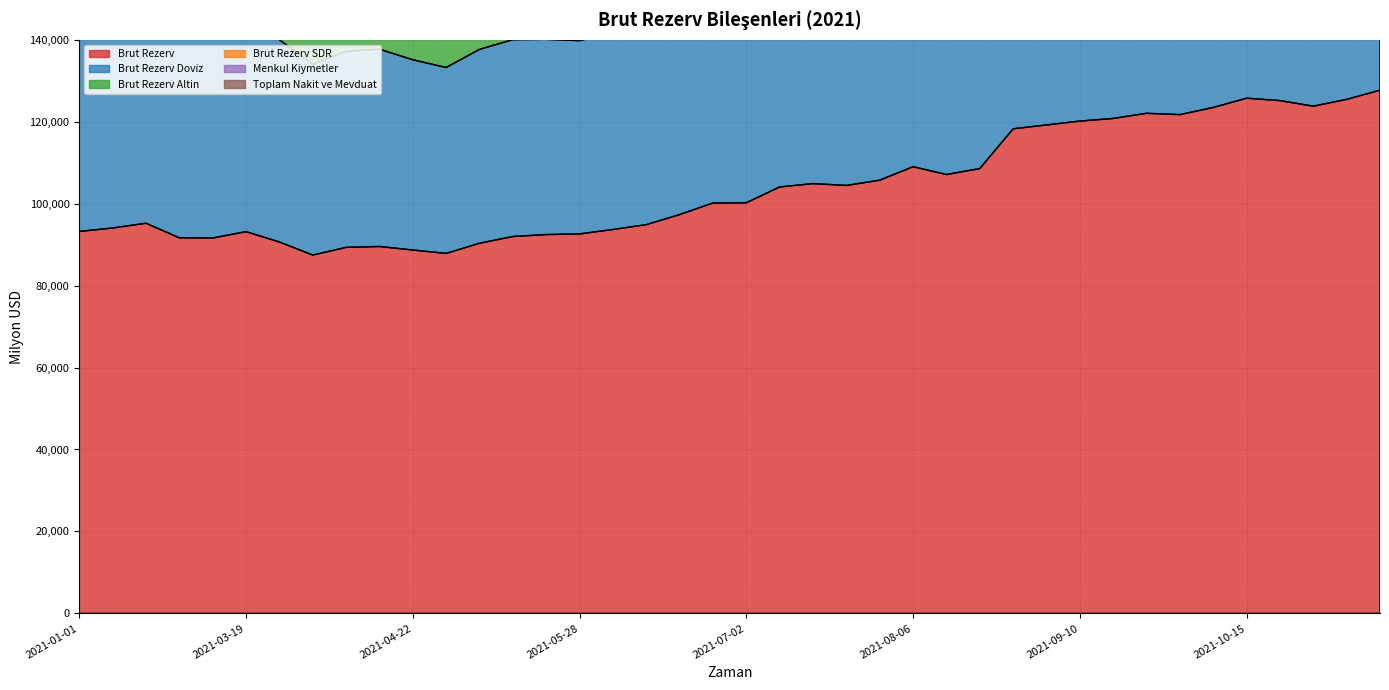

Reading left to right, list all the values displayed in this chart.

Brut Rezerv: 2021-01-01=93206.0	2021-02-19=94048.0	2021-02-26=95213.0	2021-03-05=91663.0	2021-03-12=91611.0	2021-03-19=93161.0	2021-03-26=90638.0	2021-04-02=87446.0	2021-04-09=89320.0	2021-04-16=89540.0	2021-04-22=88676.0	2021-04-30=87850.0	2021-05-07=90326.0	2021-05-12=91974.0	2021-05-21=92447.0	2021-05-28=92604.0	2021-06-04=93686.0	2021-06-11=94866.0	2021-06-18=97322.0	2021-06-25=100158.0	2021-07-02=100213.0	2021-07-09=104068.0	2021-07-16=104886.0	2021-07-19=104439.0	2021-07-30=105720.0	2021-08-06=109009.0	2021-08-13=107098.0	2021-08-20=108555.0	2021-08-27=118264.0	2021-09-03=119197.0	2021-09-10=120141.0	2021-09-17=120786.0	2021-09-24=122043.0	2021-10-01=121721.0	2021-10-08=123462.0	2021-10-15=125727.0	2021-10-22=125141.0	2021-10-28=123783.0	2021-11-05=125443.0	2021-11-12=127690.0
Brut Rezerv Doviz: 2021-01-01=48431.1	2021-02-19=52321.7	2021-02-26=52943.2	2021-03-05=51706.8	2021-03-12=51129.5	2021-03-19=52364.3	2021-03-26=49368.6	2021-04-02=46565.6	2021-04-09=47850.1	2021-04-16=48152.5	2021-04-22=46432.4	2021-04-30=45372.4	2021-05-07=47320.8	2021-05-12=48045.0	2021-05-21=47651.1	2021-05-28=47172.4	2021-06-04=48090.5	2021-06-11=50166.6	2021-06-18=54490.2	2021-06-25=57708.1	2021-07-02=58091.2	2021-07-09=61055.7	2021-07-16=61353.6	2021-07-19=61134.8	2021-07-30=62597.6	2021-08-06=66205.7	2021-08-13=65832.8	2021-08-20=66649.1	2021-08-27=70083.6	2021-09-03=70150.0	2021-09-10=71767.6	2021-09-17=73531.8	2021-09-24=74976.3	2021-10-01=75390.0	2021-10-08=77534.9	2021-10-15=78129.2	2021-10-22=77606.3	2021-10-28=76275.2	2021-11-05=77975.7	2021-11-12=78912.4
Brut Rezerv Altin: 2021-01-01=43241.0	2021-02-19=40184.0	2021-02-26=40719.0	2021-03-05=38416.0	2021-03-12=38947.0	2021-03-19=39263.0	2021-03-26=39745.0	2021-04-02=39361.0	2021-04-09=39943.0	2021-04-16=39855.0	2021-04-22=40730.0	2021-04-30=40936.0	2021-05-07=41468.0	2021-05-12=42383.0	2021-05-21=43249.0	2021-05-28=43883.0	2021-06-04=44048.0	2021-06-11=43153.0	2021-06-18=41298.0	2021-06-25=40918.0	2021-07-02=40595.0	2021-07-09=41486.0	2021-07-16=42007.0	2021-07-19=41778.0	2021-07-30=41592.0	2021-08-06=41274.0	2021-08-13=39742.0	2021-08-20=40386.0	2021-08-27=40308.0	2021-09-03=41151.0	2021-09-10=40480.0	2021-09-17=39367.0	2021-09-24=39204.0	2021-10-01=38517.0	2021-10-08=38107.0	2021-10-15=39772.0	2021-10-22=39695.0	2021-10-28=39678.0	2021-11-05=39653.0	2021-11-12=40995.0
Brut Rezerv SDR: 2021-01-01=1533.9	2021-02-19=1542.3	2021-02-26=1550.8	2021-03-05=1540.2	2021-03-12=1534.5	2021-03-19=1533.7	2021-03-26=1524.4	2021-04-02=1519.5	2021-04-09=1526.9	2021-04-16=1532.5	2021-04-22=1513.6	2021-04-30=1541.6	2021-05-07=1537.2	2021-05-12=1546.0	2021-05-21=1546.9	2021-05-28=1548.6	2021-06-04=1547.5	2021-06-11=1546.4	2021-06-18=1533.8	2021-06-25=1531.9	2021-07-02=1526.8	2021-07-09=1526.3	2021-07-16=1525.4	2021-07-19=1526.2	2021-07-30=1530.4	2021-08-06=1529.3	2021-08-13=1523.2	2021-08-20=1519.9	2021-08-27=7872.4	2021-09-03=7896.0	2021-09-10=7893.4	2021-09-17=7887.2	2021-09-24=7862.7	2021-10-01=7814.0	2021-10-08=7820.1	2021-10-15=7825.8	2021-10-22=7839.7	2021-10-28=7829.8	2021-11-05=7814.3	2021-11-12=7782.6
Menkul Kiymetler: 2021-01-01=8790.7	2021-02-19=8876.6	2021-02-26=8945.8	2021-03-05=8869.4	2021-03-12=8672.5	2021-03-19=8696.2	2021-03-26=8633.9	2021-04-02=8640.5	2021-04-09=8664.6	2021-04-16=8194.9	2021-04-22=8533.6	2021-04-30=8708.3	2021-05-07=8720.2	2021-05-12=8777.6	2021-05-21=8776.4	2021-05-28=8797.7	2021-06-04=8805.0	2021-06-11=8796.6	2021-06-18=8720.2	2021-06-25=8701.5	2021-07-02=8376.1	2021-07-09=8359.3	2021-07-16=8388.6	2021-07-19=8386.2	2021-07-30=8429.9	2021-08-06=8332.1	2021-08-13=8250.8	2021-08-20=8214.1	2021-08-27=8241.0	2021-09-03=8273.2	2021-09-10=8266.5	2021-09-17=8256.2	2021-09-24=8230.6	2021-10-01=8185.4	2021-10-08=8199.4	2021-10-15=8164.2	2021-10-22=8258.1	2021-10-28=8143.9	2021-11-05=8176.3	2021-11-12=8210.4
Toplam Nakit ve Mevduat: 2021-01-01=39640.4	2021-02-19=43445.0	2021-02-26=43997.4	2021-03-05=42837.4	2021-03-12=42456.9	2021-03-19=43668.1	2021-03-26=40734.7	2021-04-02=37925.0	2021-04-09=39185.4	2021-04-16=39957.6	2021-04-22=37898.8	2021-04-30=36664.2	2021-05-07=38600.6	2021-05-12=39267.4	2021-05-21=38874.7	2021-05-28=38374.7	2021-06-04=39285.5	2021-06-11=41370.1	2021-06-18=45770.0	2021-06-25=49006.6	2021-07-02=49715.1	2021-07-09=52696.3	2021-07-16=52965.0	2021-07-19=52748.6	2021-07-30=54167.8	2021-08-06=57873.6	2021-08-13=57582.0	2021-08-20=58435.0	2021-08-27=61842.6	2021-09-03=61876.8	2021-09-10=63501.1	2021-09-17=65275.6	2021-09-24=66745.6	2021-10-01=67204.6	2021-10-08=69335.5	2021-10-15=69965.0	2021-10-22=69348.2	2021-10-28=68131.3	2021-11-05=69799.4	2021-11-12=70702.0